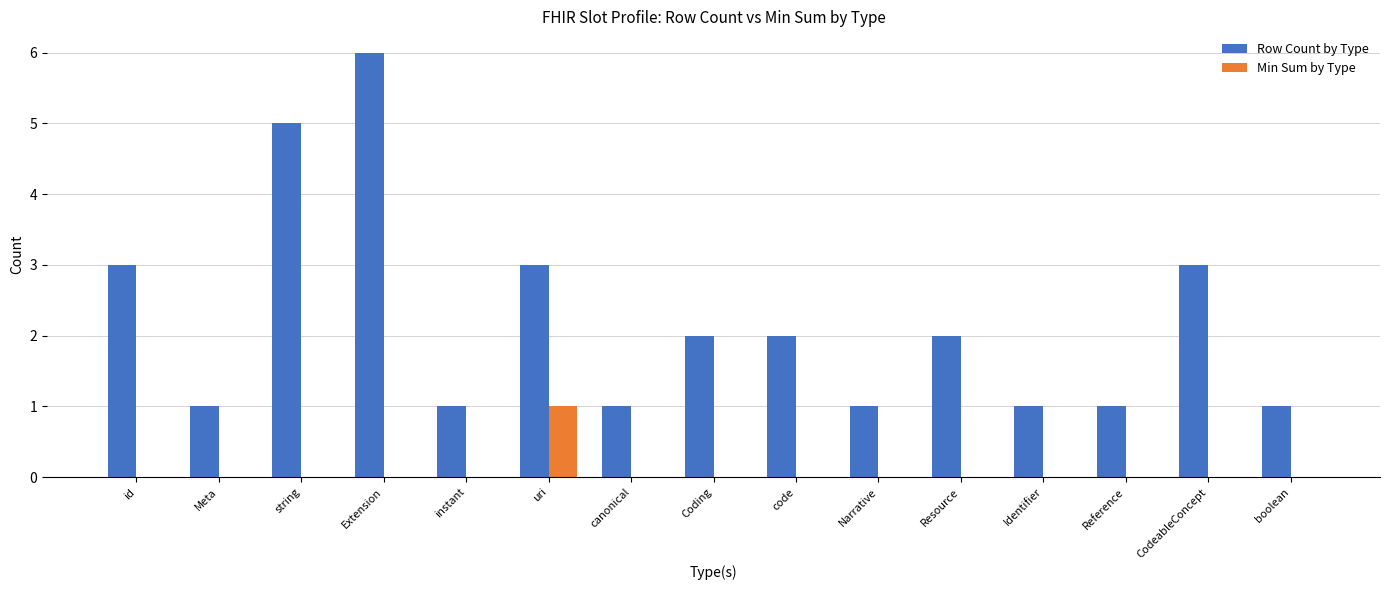

What is the sum of the Min Sum by Type values at boolean and uri?

1